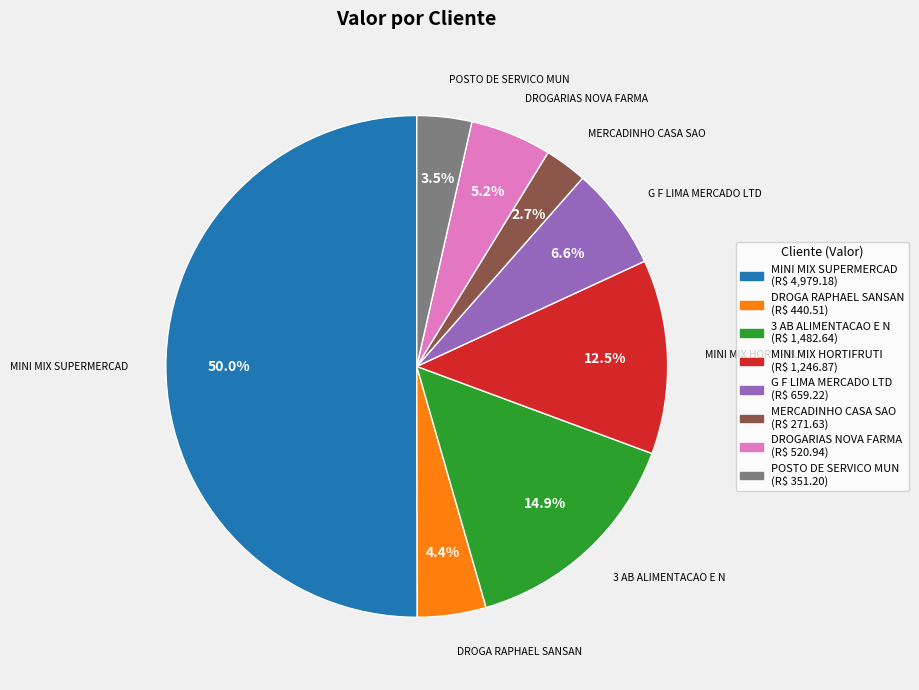

Count the number of slices in the pie.

8